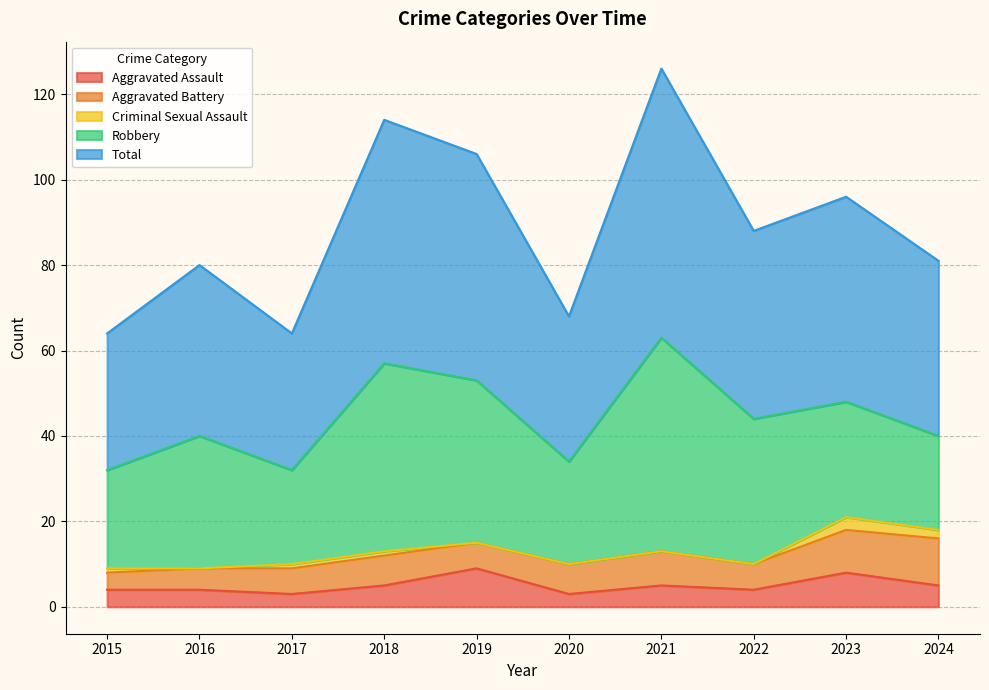

True or false: Aggravated Assault and Total intersect in this chart.

False